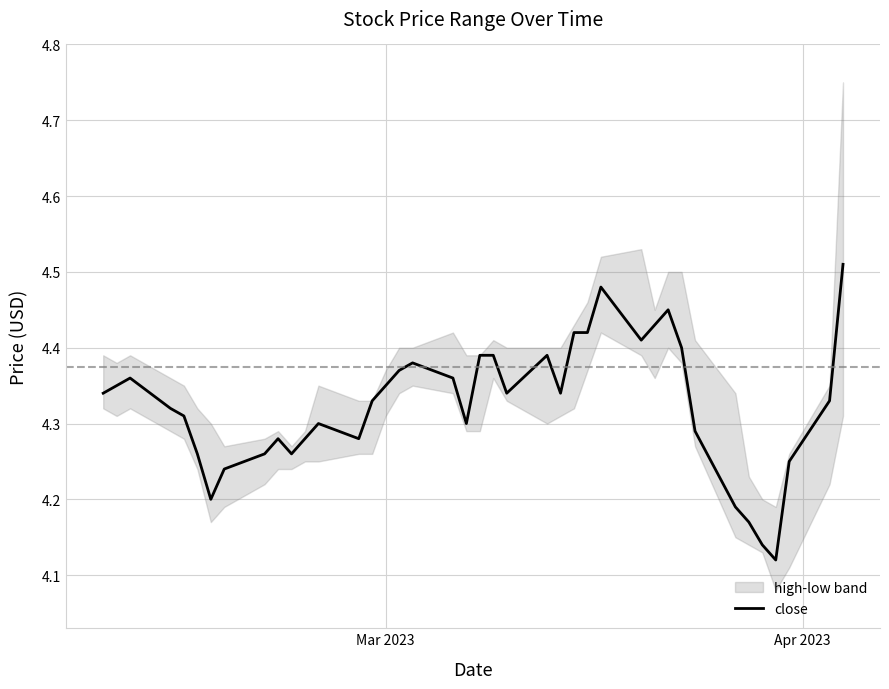

How many interior local valleys (lower than both neighbors) does the data have?

8